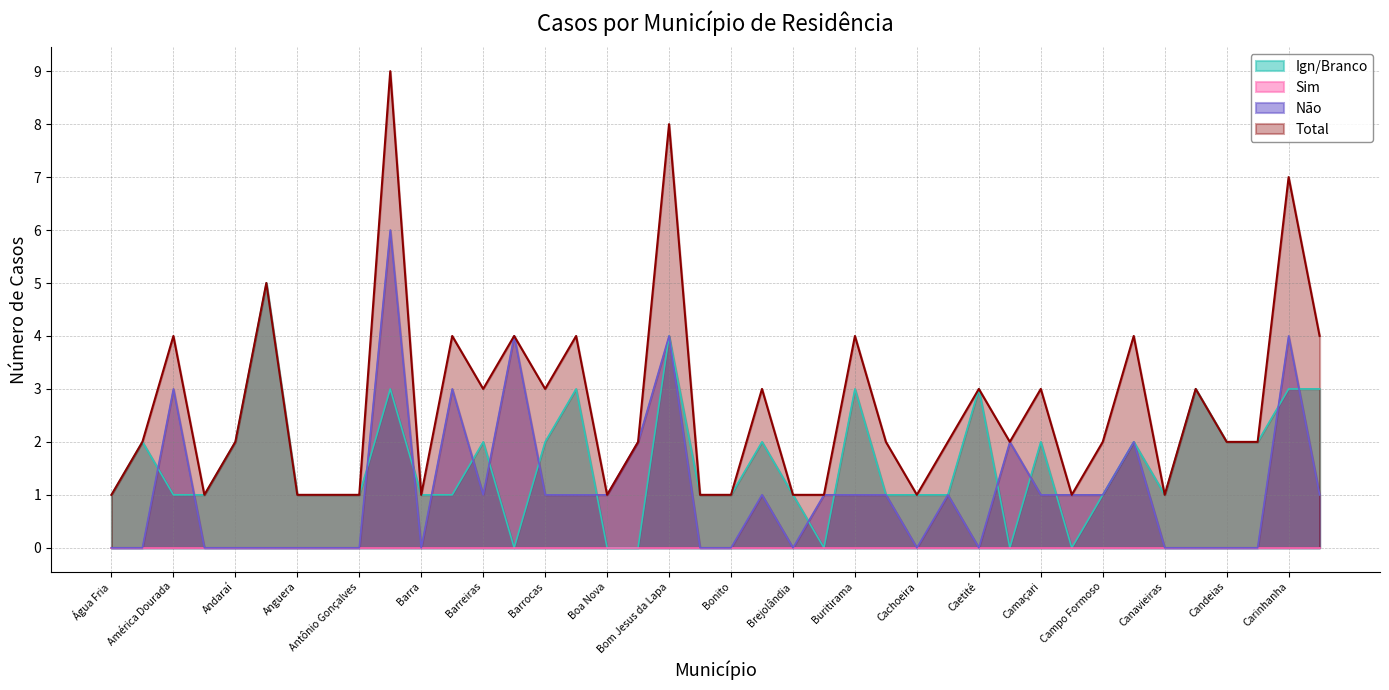

Is it true that Não equals 10 at Araci?

False